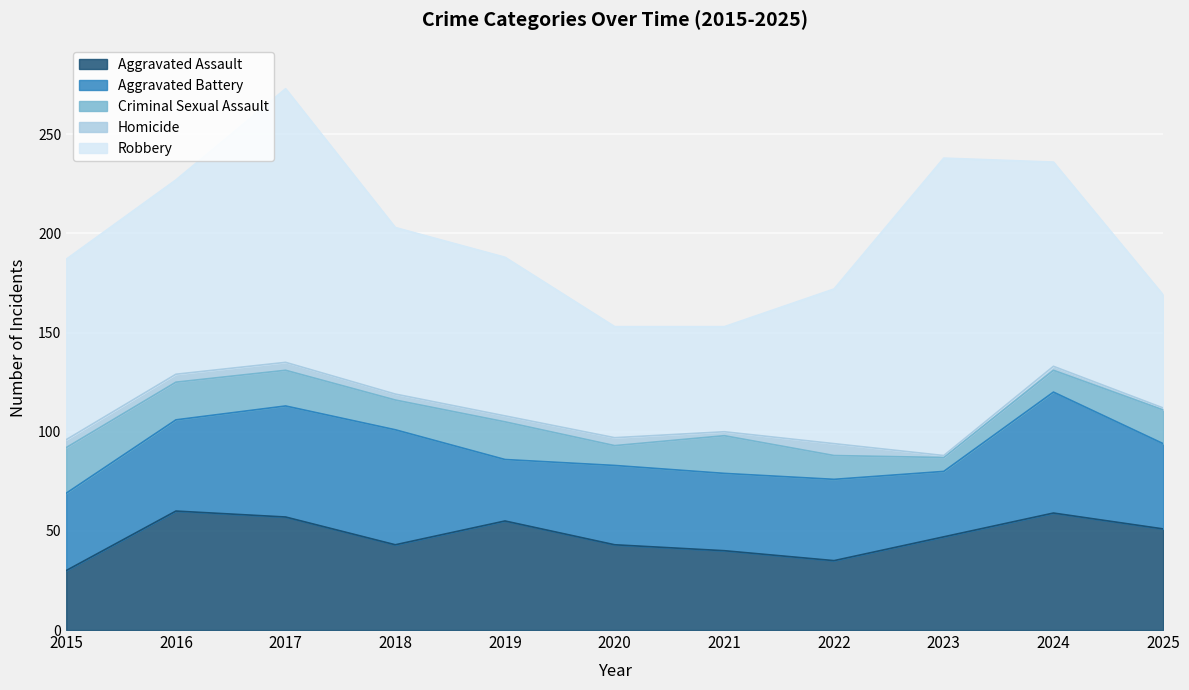

How many values in the Homicide series exceed 3?

5